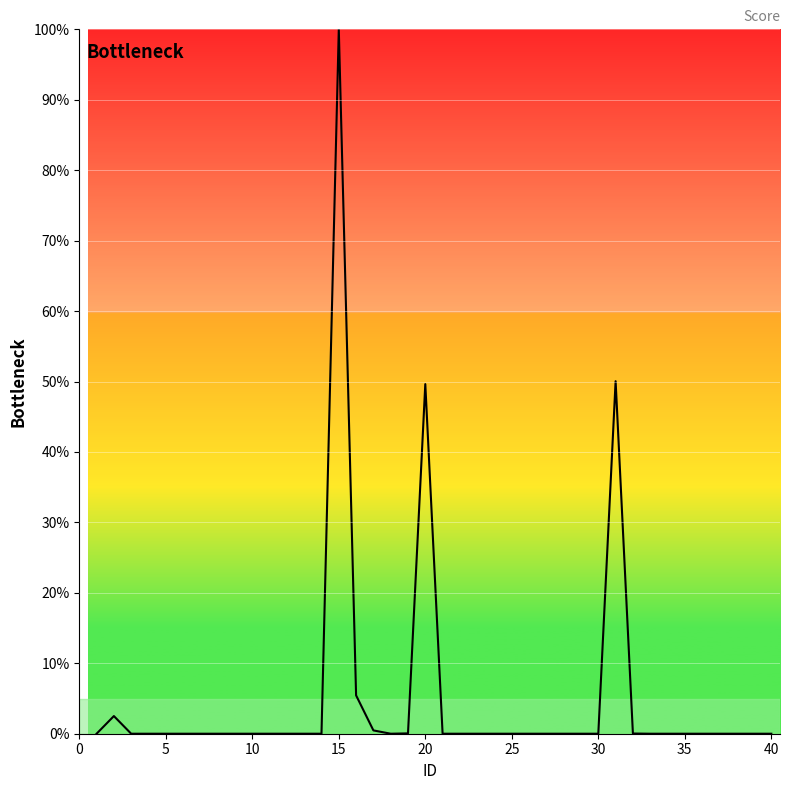

What is the greatest value displayed?

100.0